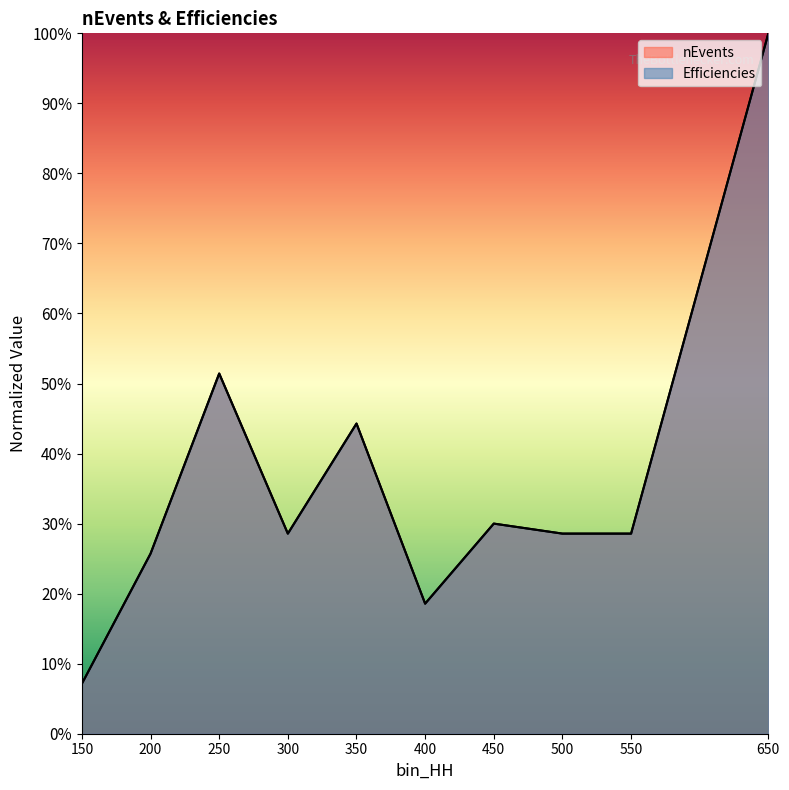

At which label does Efficiencies reach its peak?

650